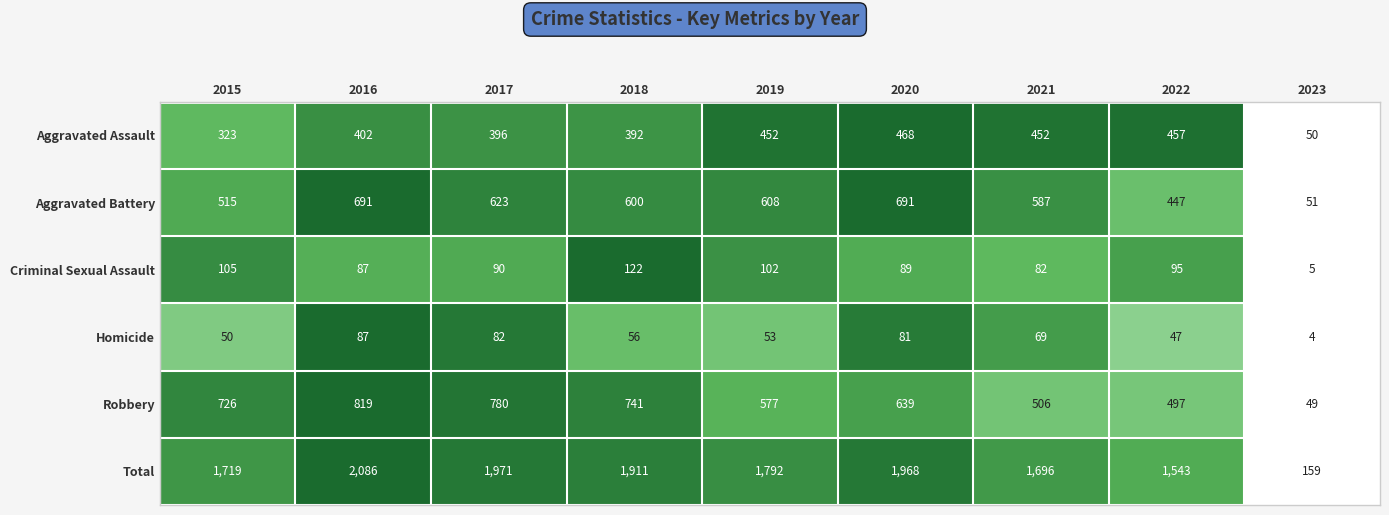

Which series changed the most between 2015 and 2021?

Robbery